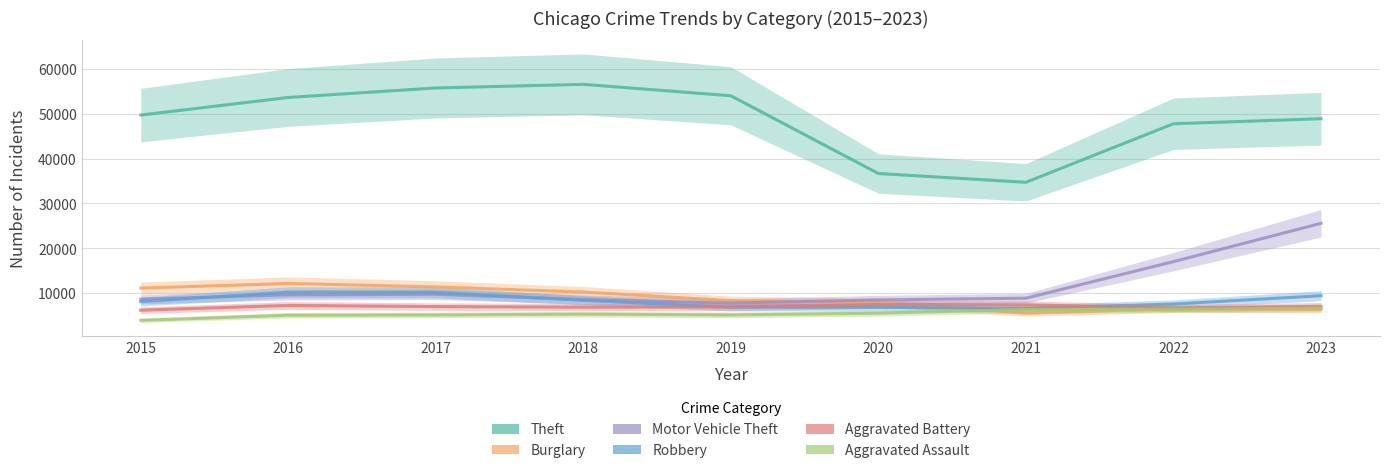

At which category does the chart reach its peak across all series?

2018